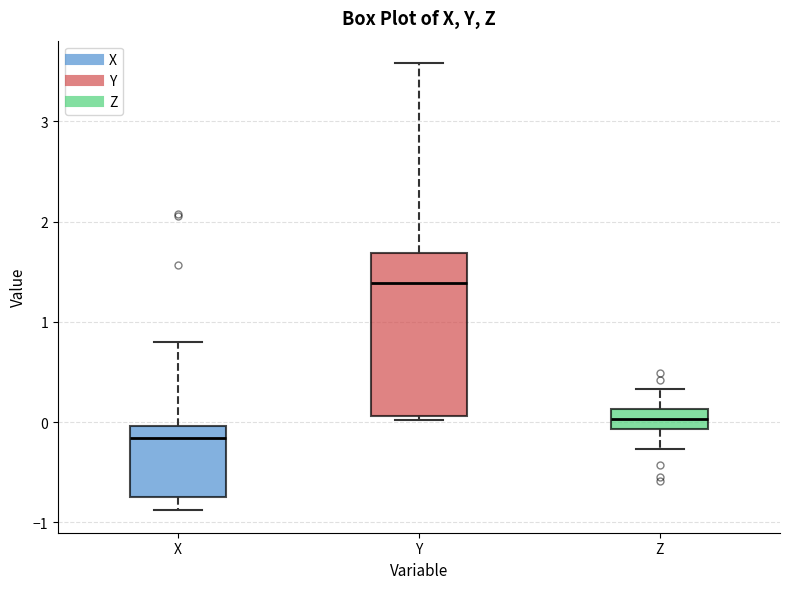

Where does the median line of the box for Z sit on the y-axis? The values are not printed on the chart, so give them approximately, as read against the axis.

0.0